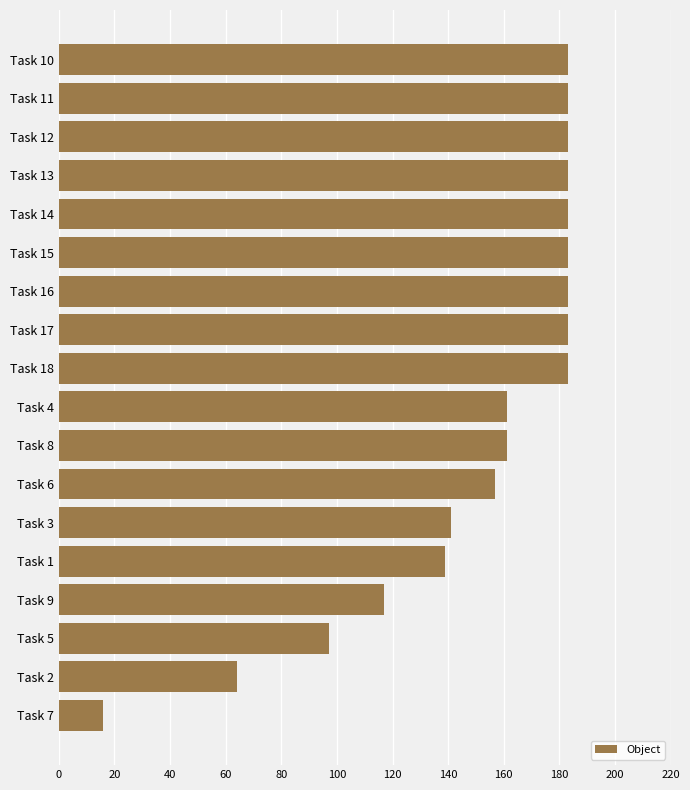

Reading bottom to top, extract all data points from this chart.

16	64	97	117	139	141	157	161	161	183	183	183	183	183	183	183	183	183